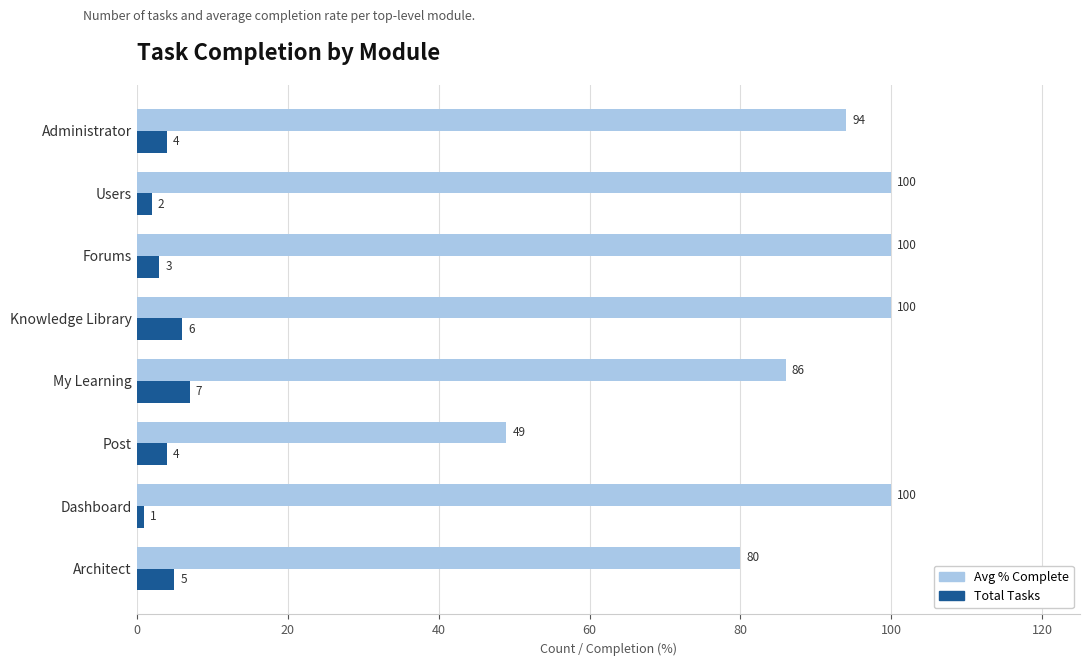

What is the sum of all Total Tasks values?

32